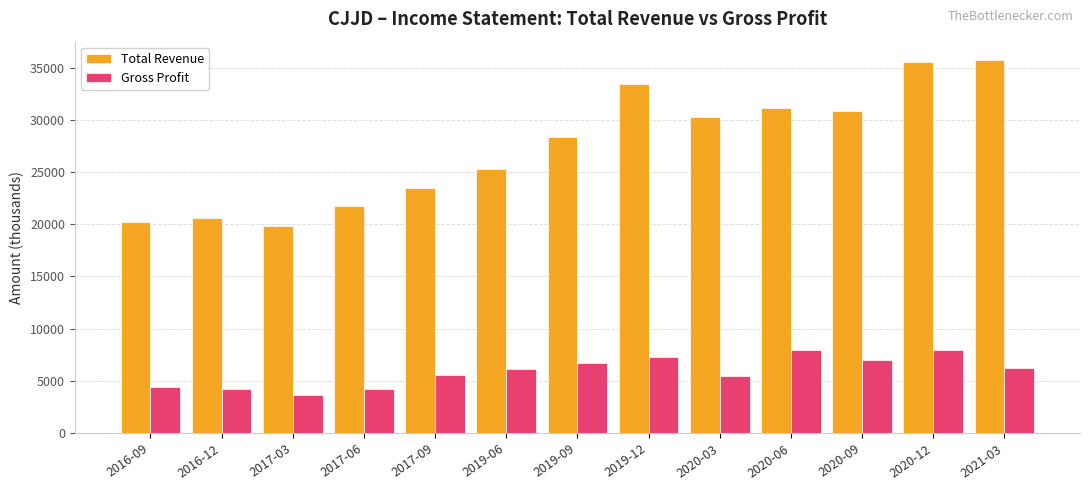

What is the spread (max minus min) of values at 2017-03?

16200